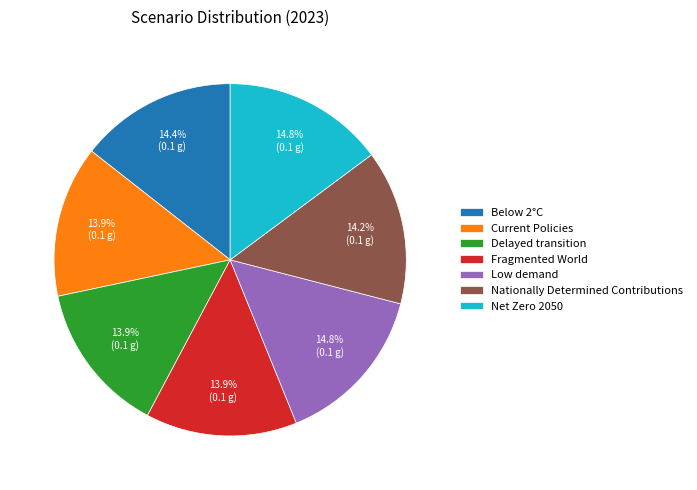

What percentage is NOT represented by Delayed transition?

86.1%